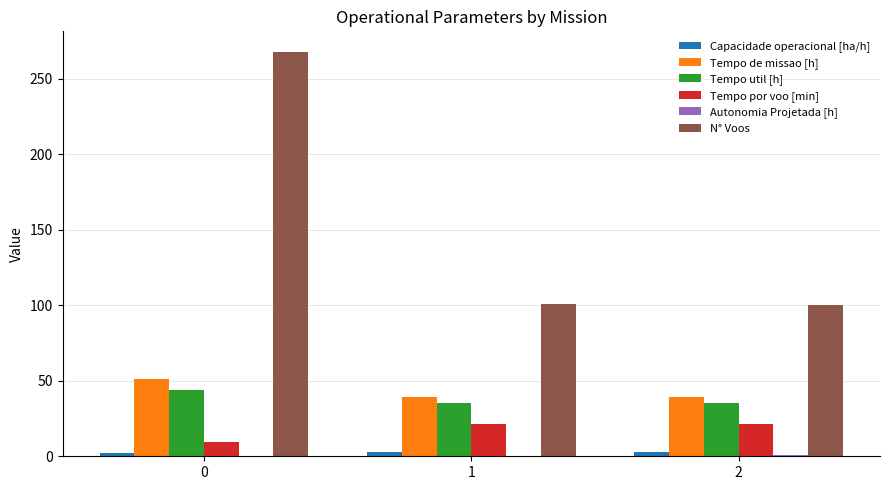

Which series has the largest total across all categories?

N° Voos